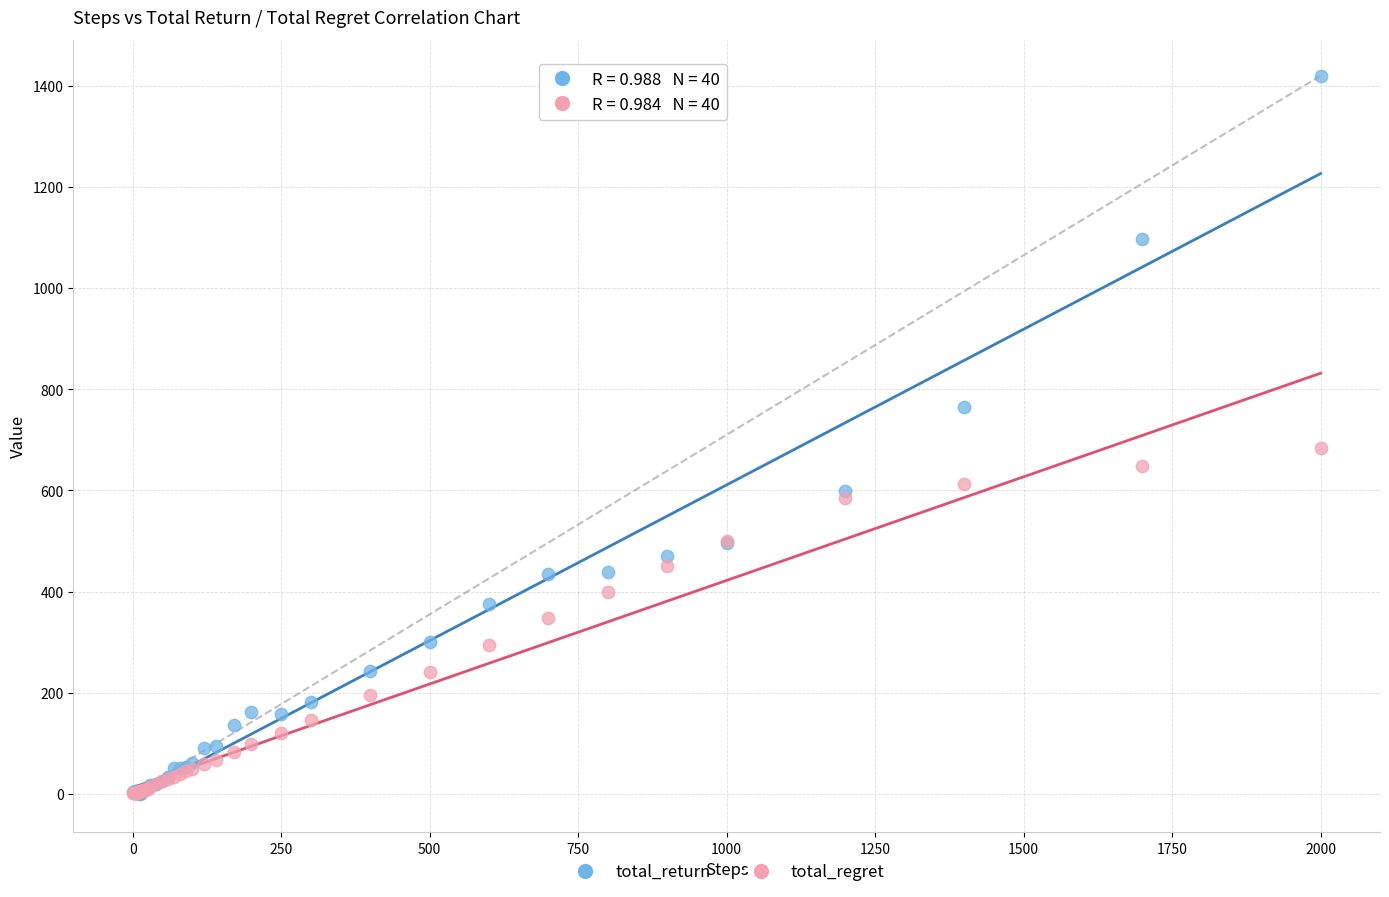

Across all series, what Y value is closest to 710?

683.6